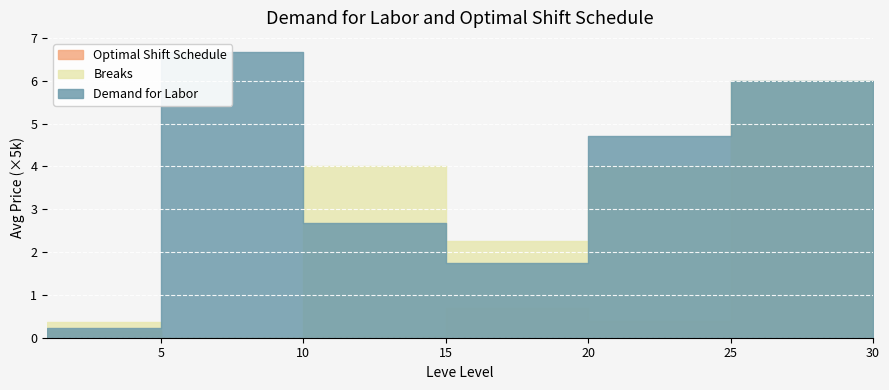

How many interior local valleys does the Demand for Labor series have?

1